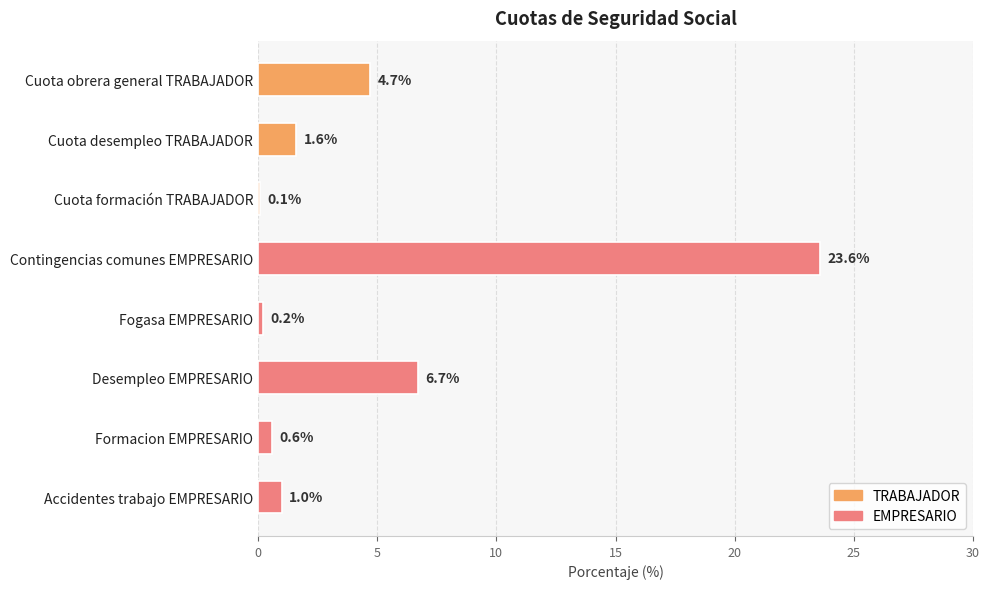

What is the change in value from Cuota desempleo TRABAJADOR to Contingencias comunes EMPRESARIO?

+22.0